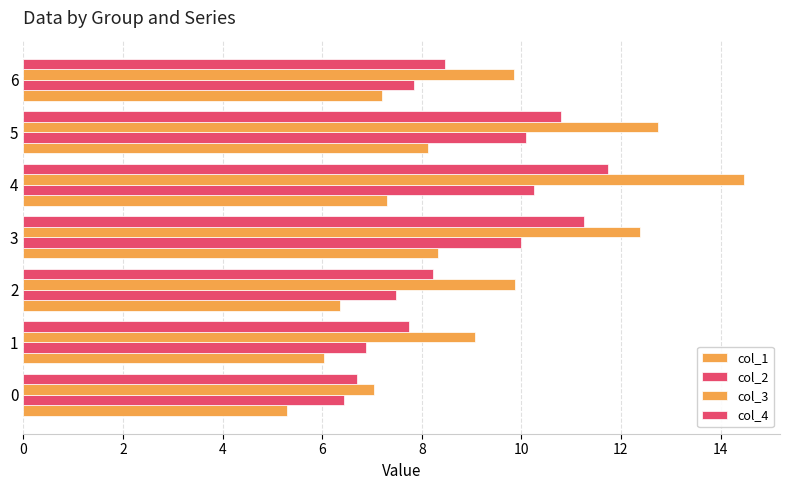

How many categories are shown in the chart?

7